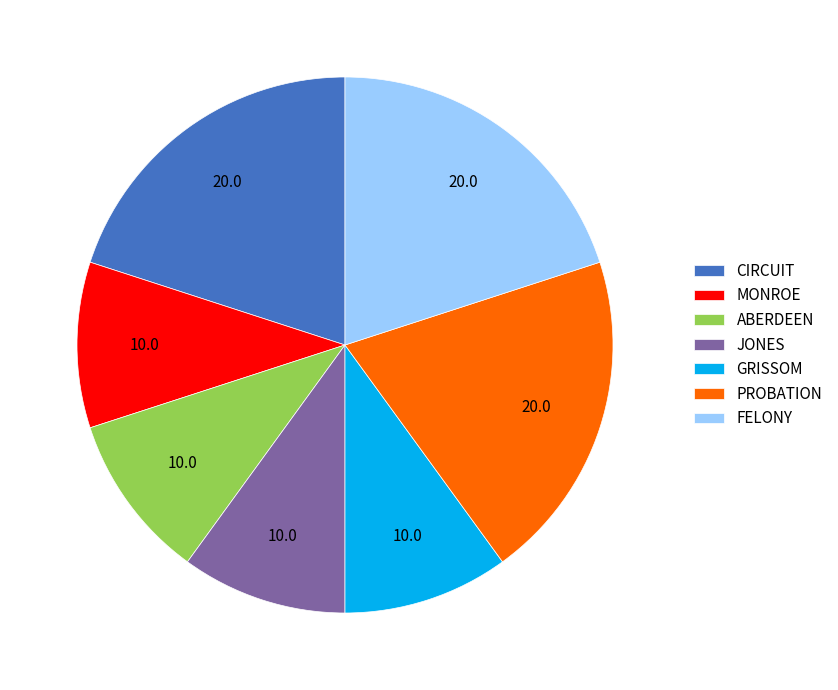

Is there any slice that represents more than half of the pie?

No